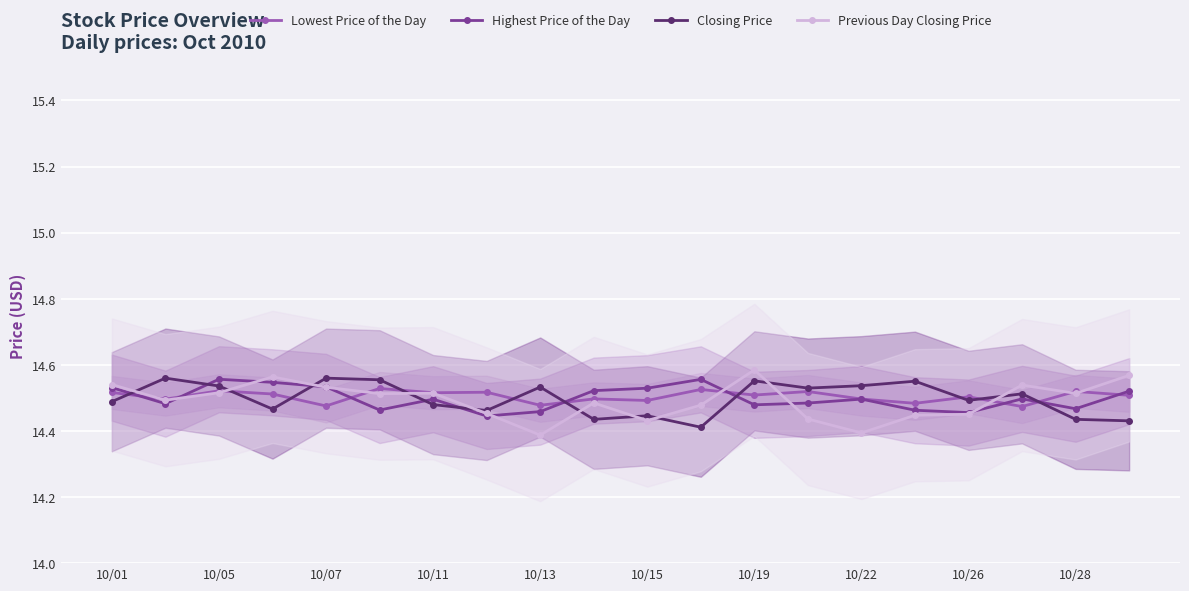

In Previous Day Closing Price, how many points are higher than both neighbors (excluding endpoints)?

5